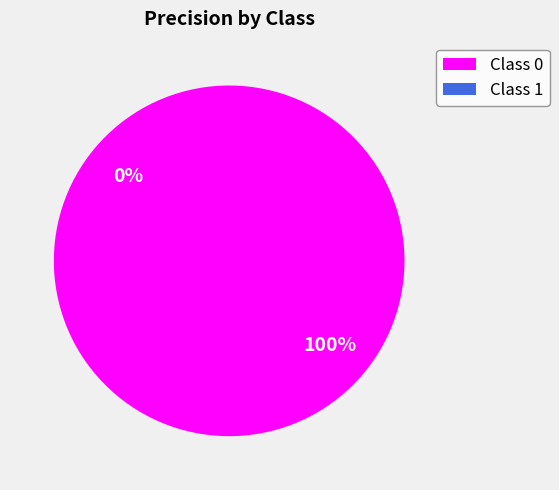

Is there a majority slice in this chart?

Yes